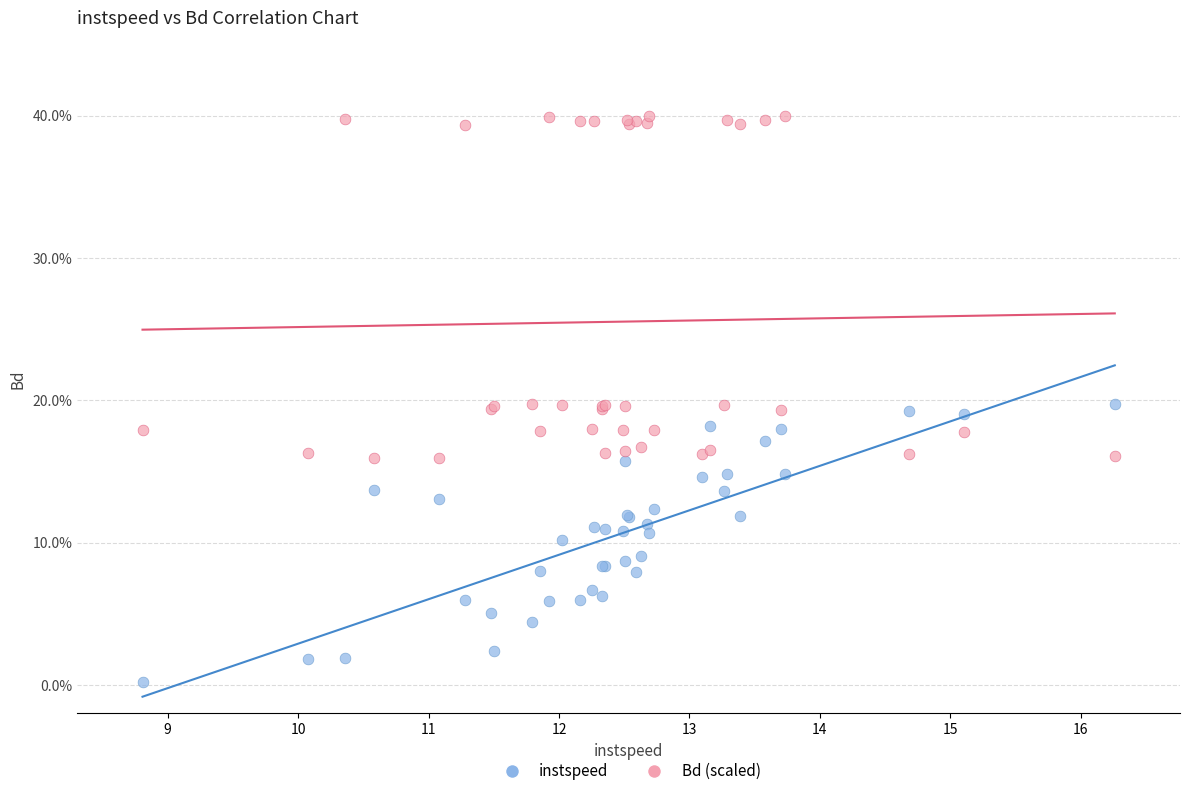

What is the X range (max minus min) for the scatter plot?

7.5